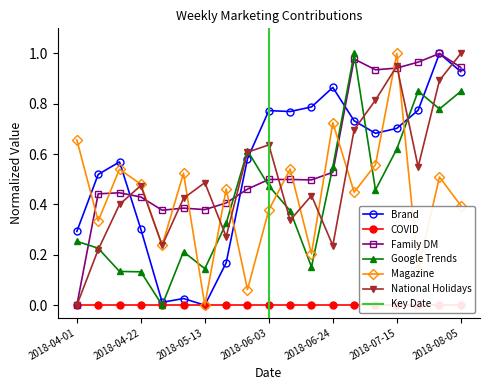

What is the difference between the maximum and minimum values in the Google Trends series?

1.0